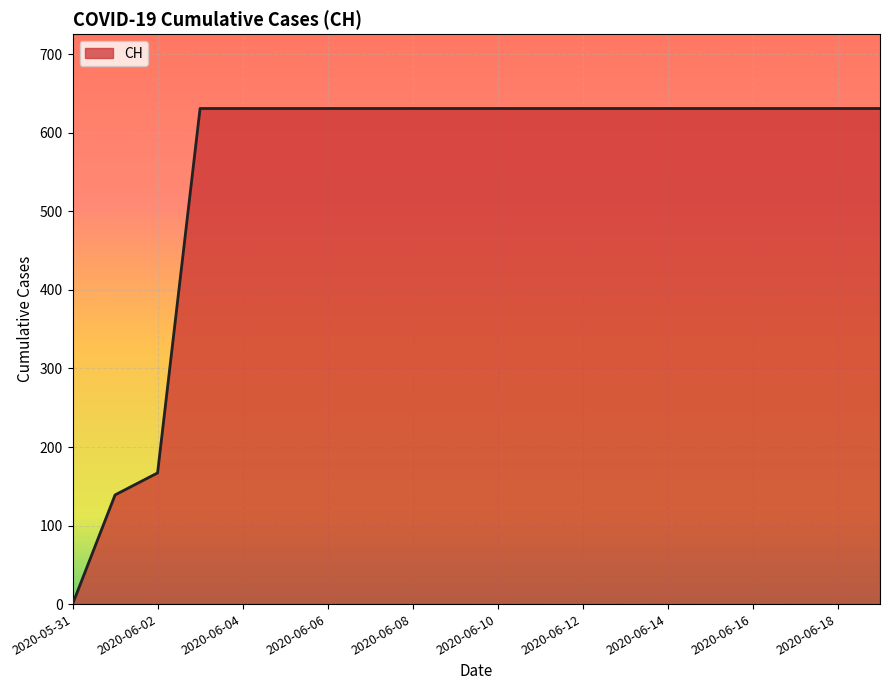

What is the maximum value shown in the chart?

631